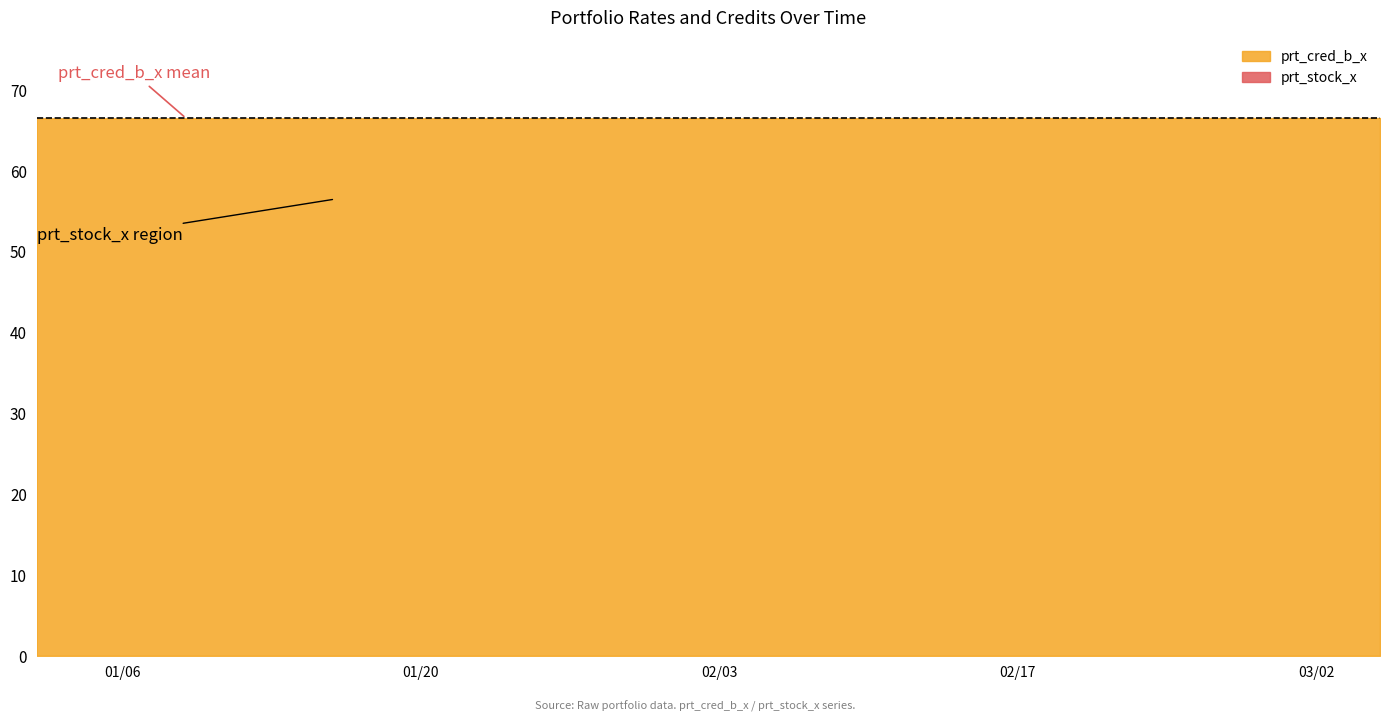

What is the difference between the highest and lowest values at 2020-02-04?

61.3